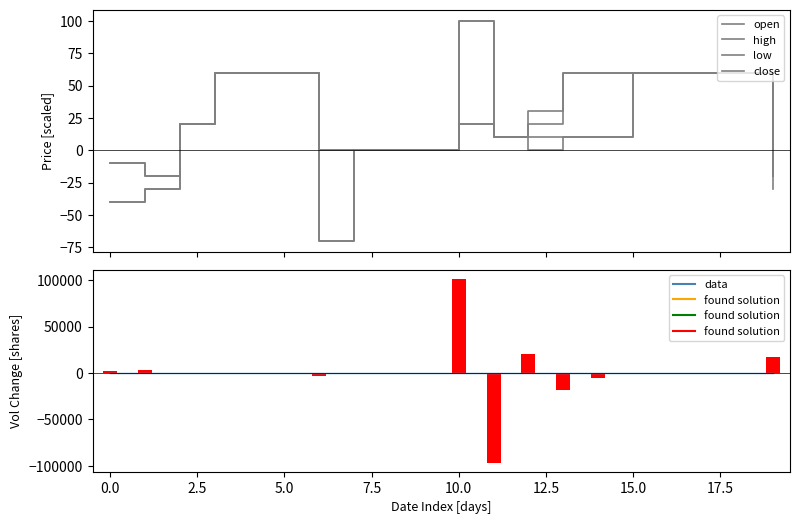

Count the number of data series in this chart.

6